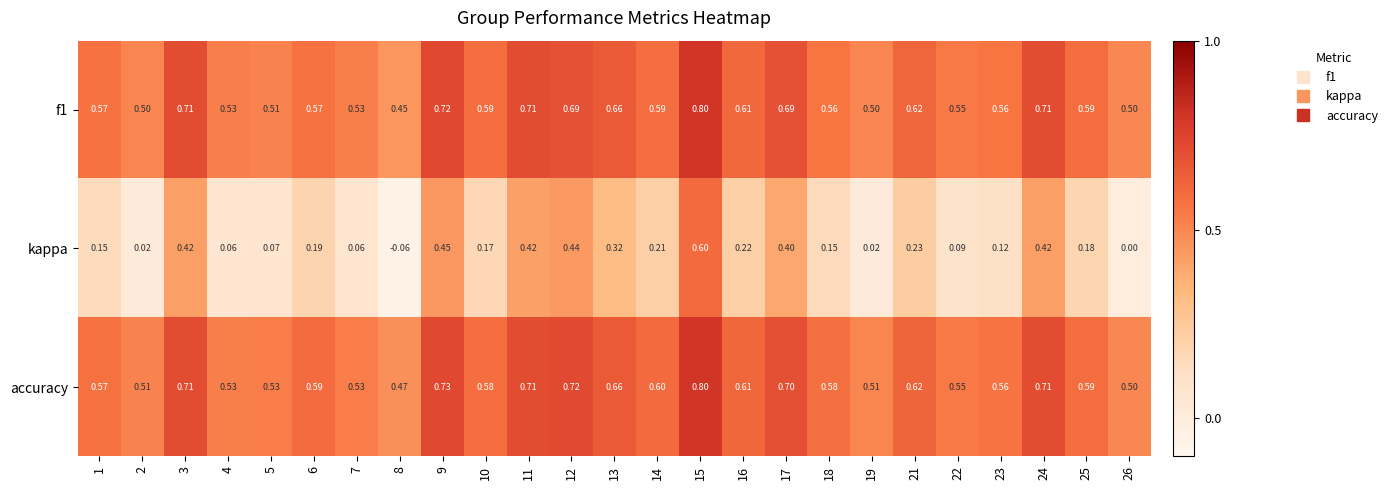

What is the greatest value displayed?

0.8